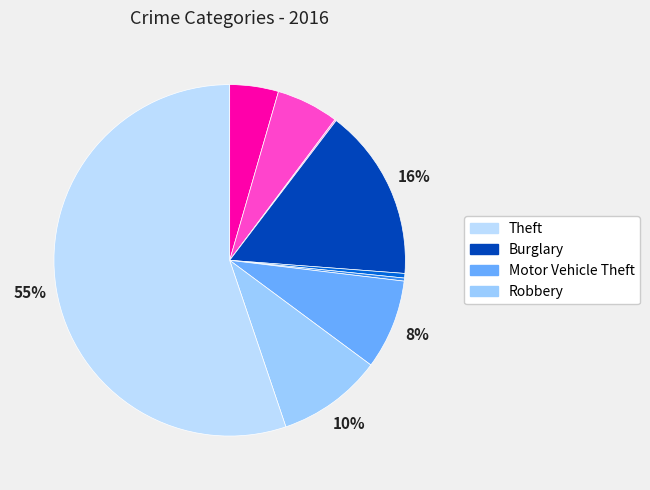

Count the number of slices in the pie.

9